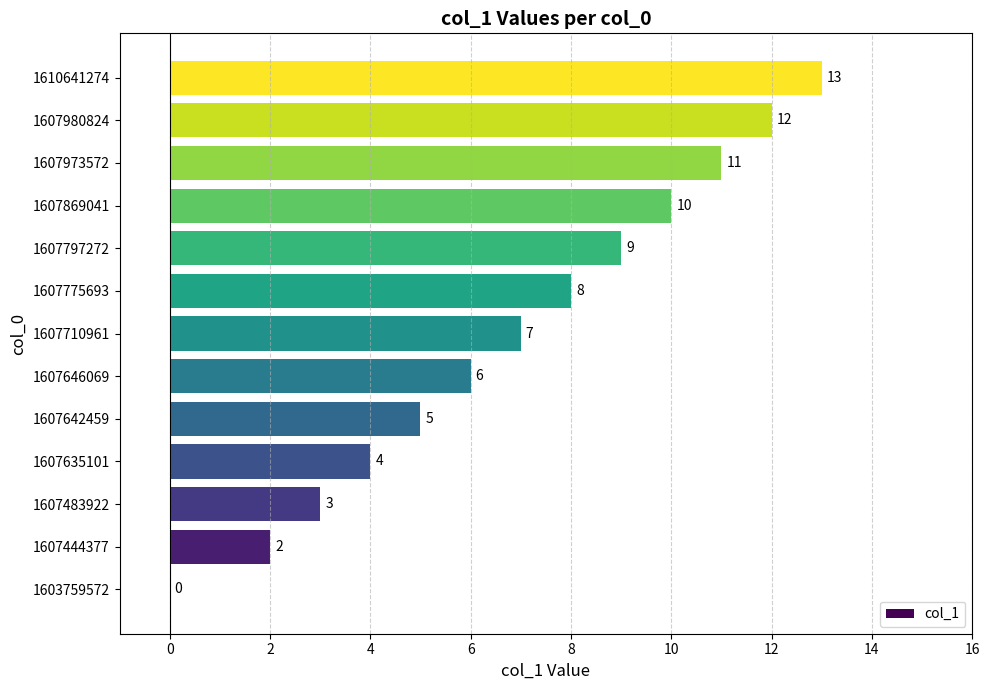

What is the change in value from 1607635101 to 1607797272?

+5